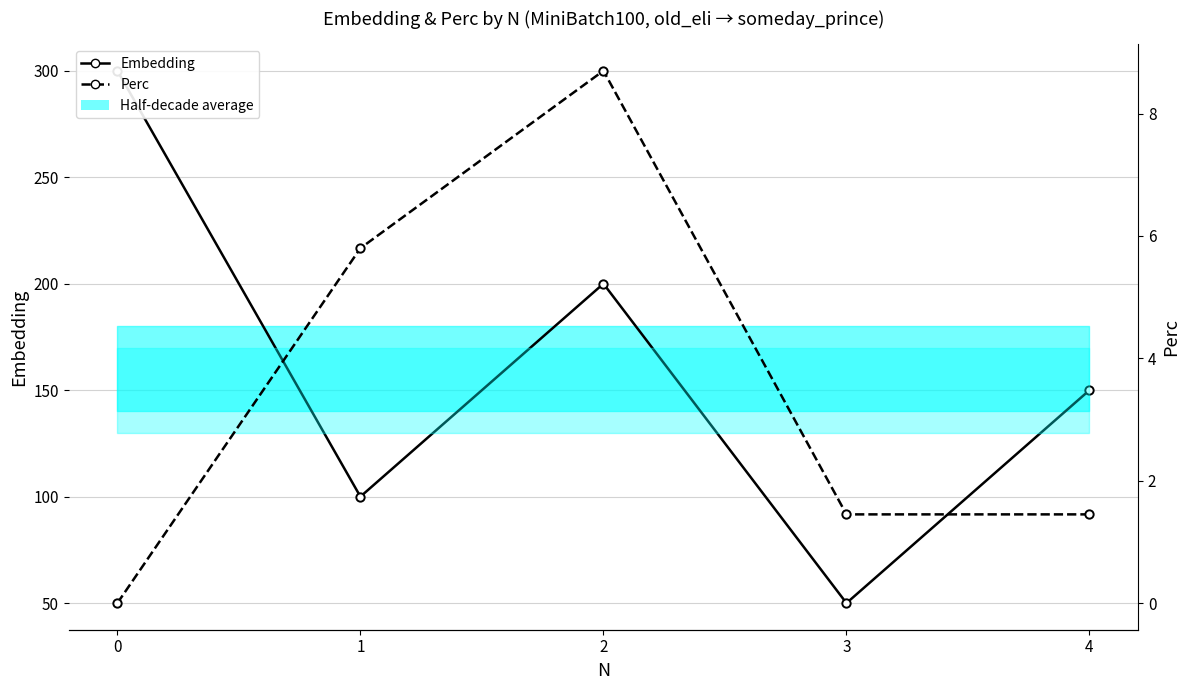

True or false: Embedding and Perc cross at least once.

False